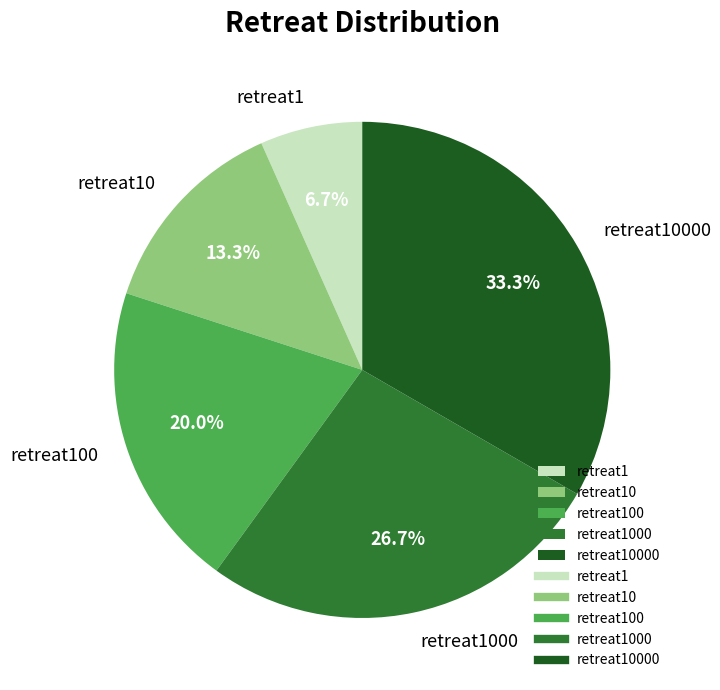

To the nearest percent, what is the difference between the retreat10000 and retreat100 slice percentages?

13%